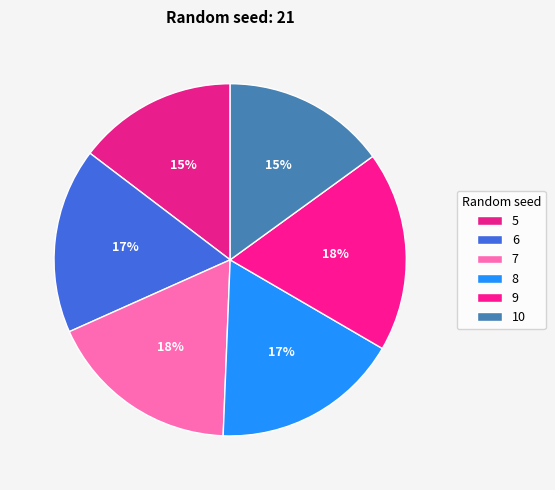

What percentage is the 5 slice, to the nearest percent?

15%